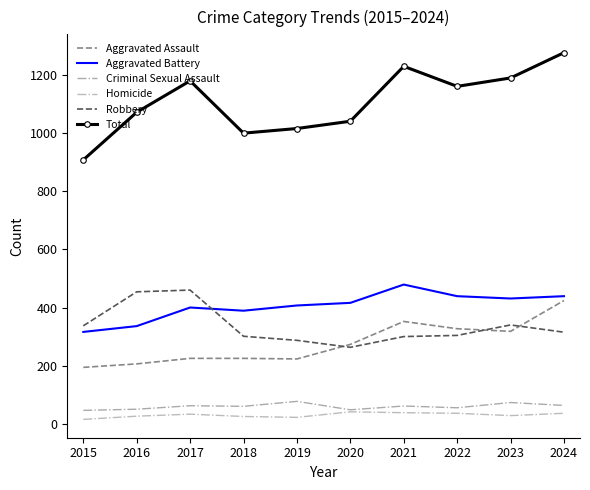

At how many categories does at least one series exceed 1103?

5